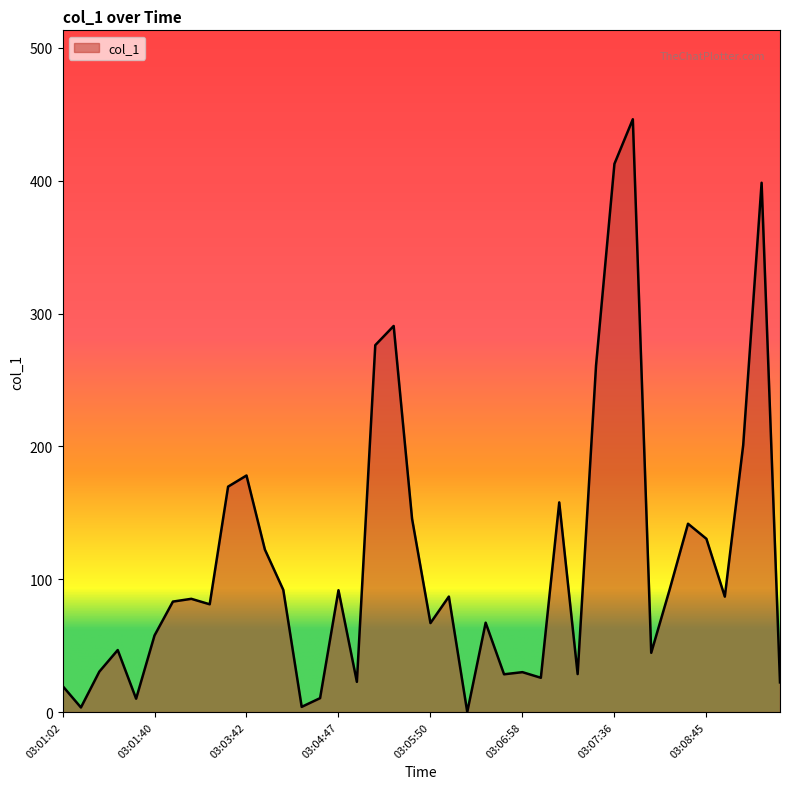

What is the greatest value displayed?

446.3